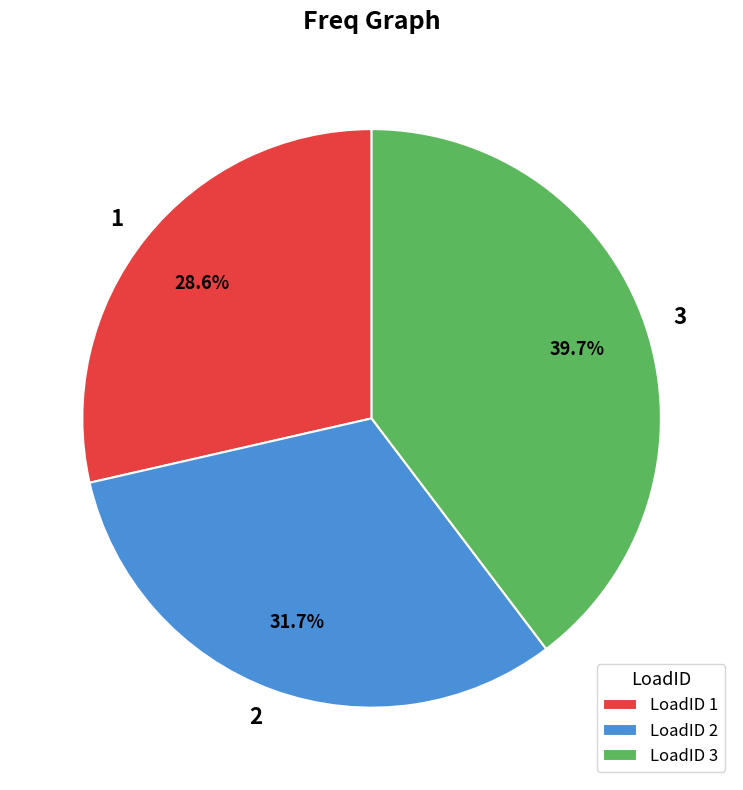

Count the number of slices in the pie.

3